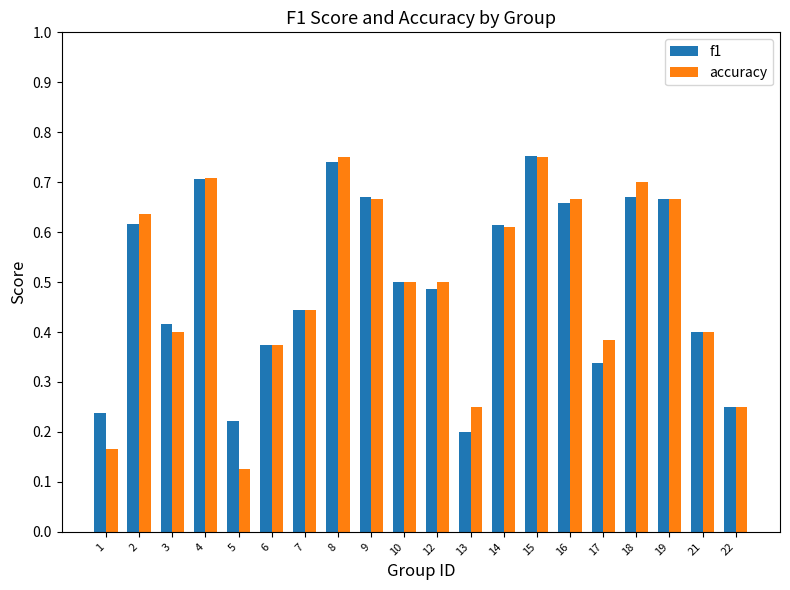

Which category has the lowest value in the accuracy series?

5